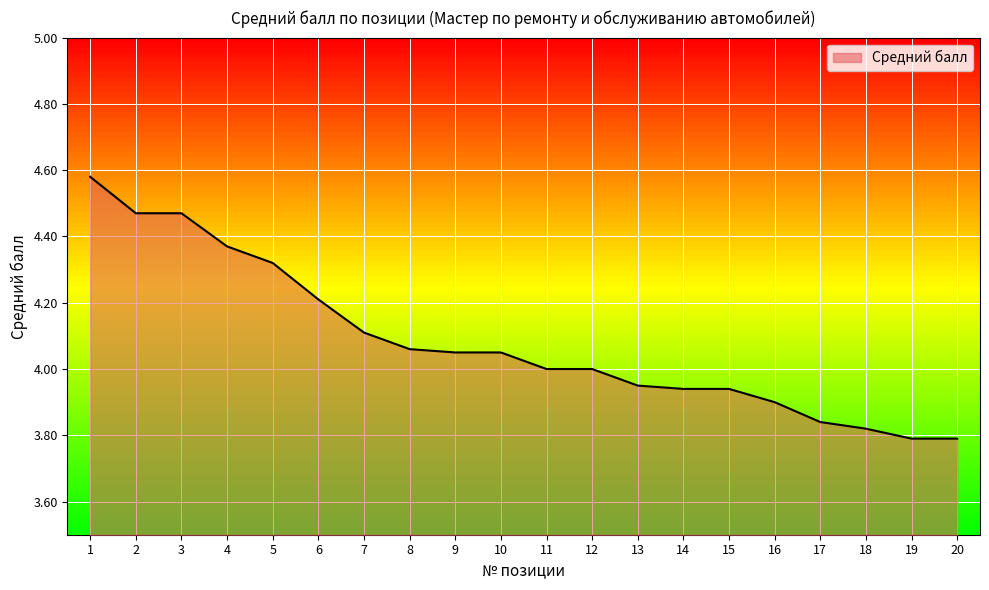

The value at 15 is 1.2. True or false?

False